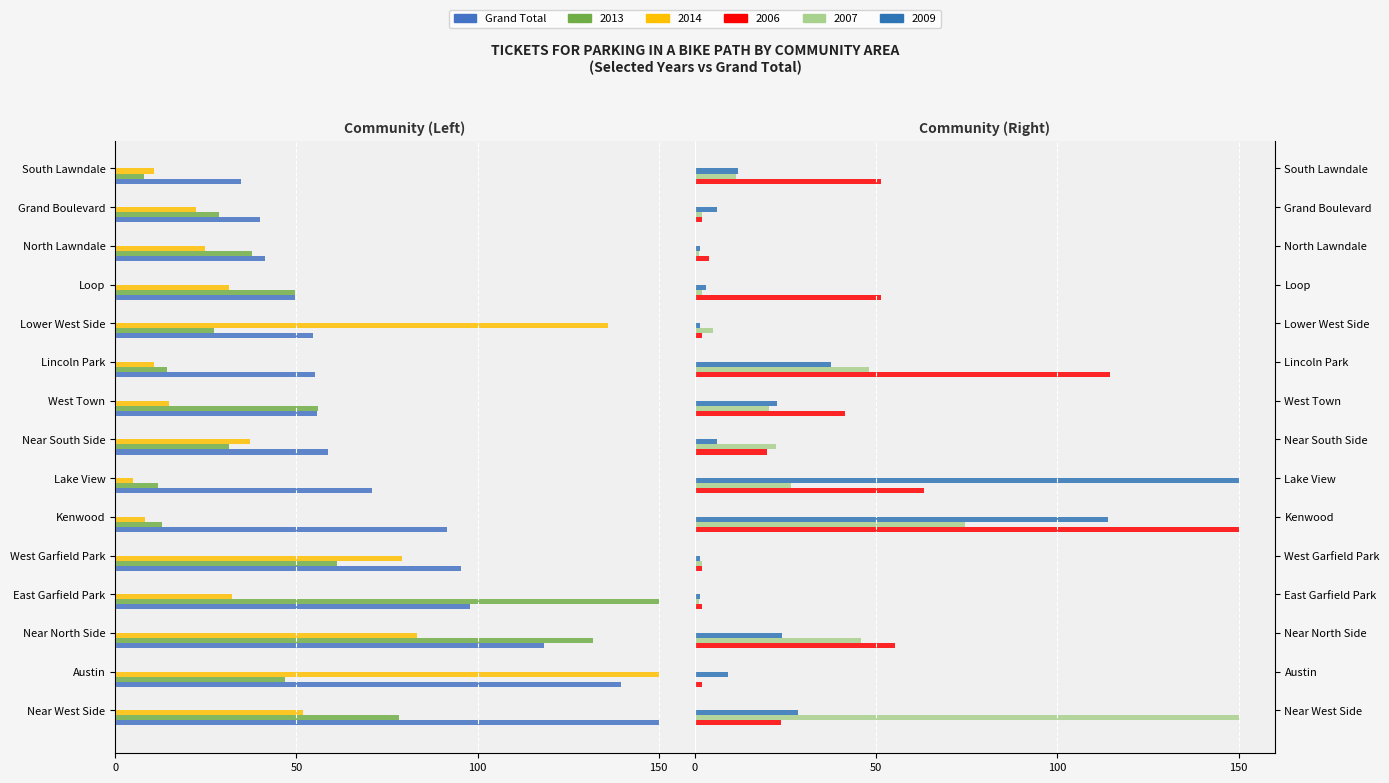

The value at Grand Boulevard is -59.7. True or false?

False